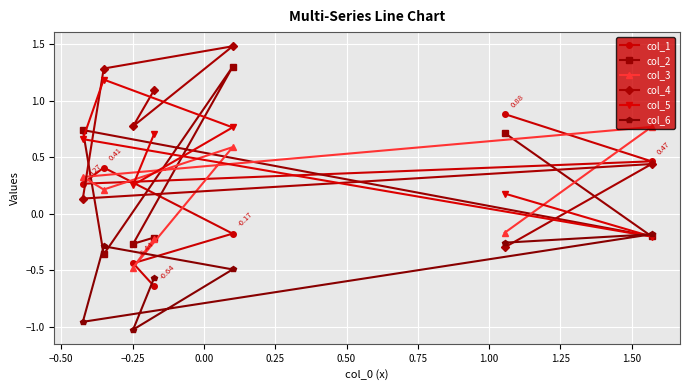

Which series has the widest spread of values?

col_4